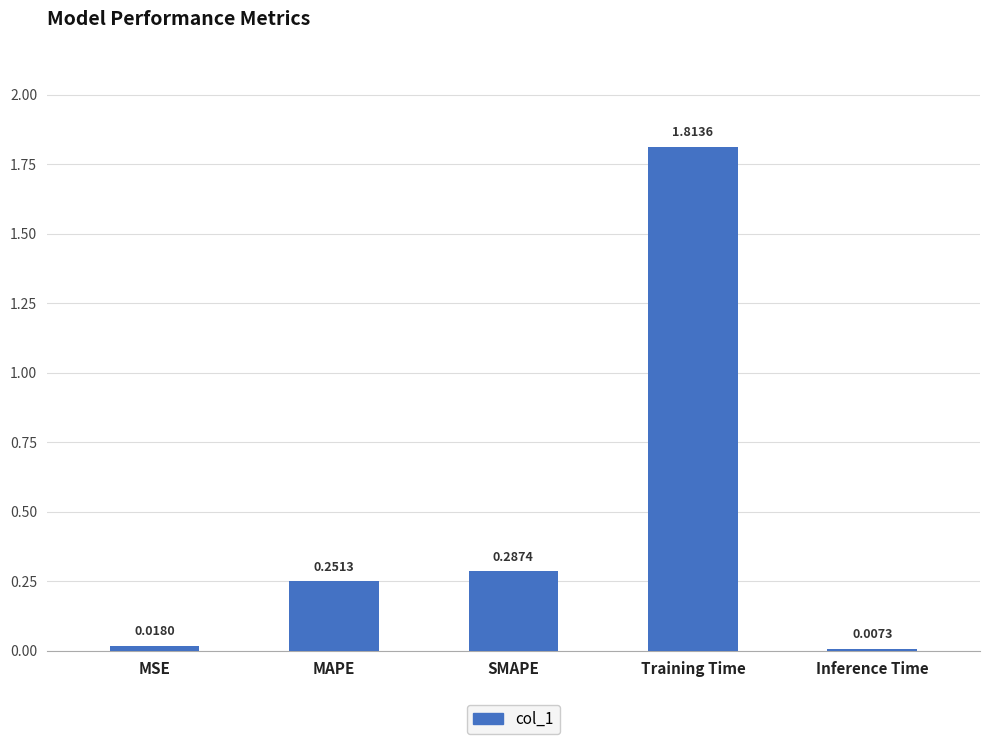

Rank the categories by value from lowest to highest.

Inference Time, MSE, MAPE, SMAPE, Training Time